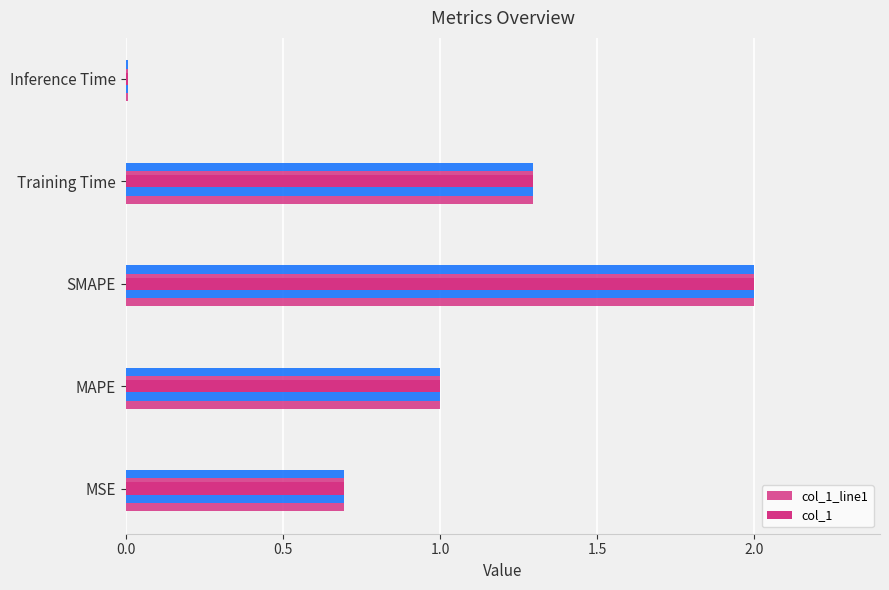

What is the sum of all col_1 values?

5.0